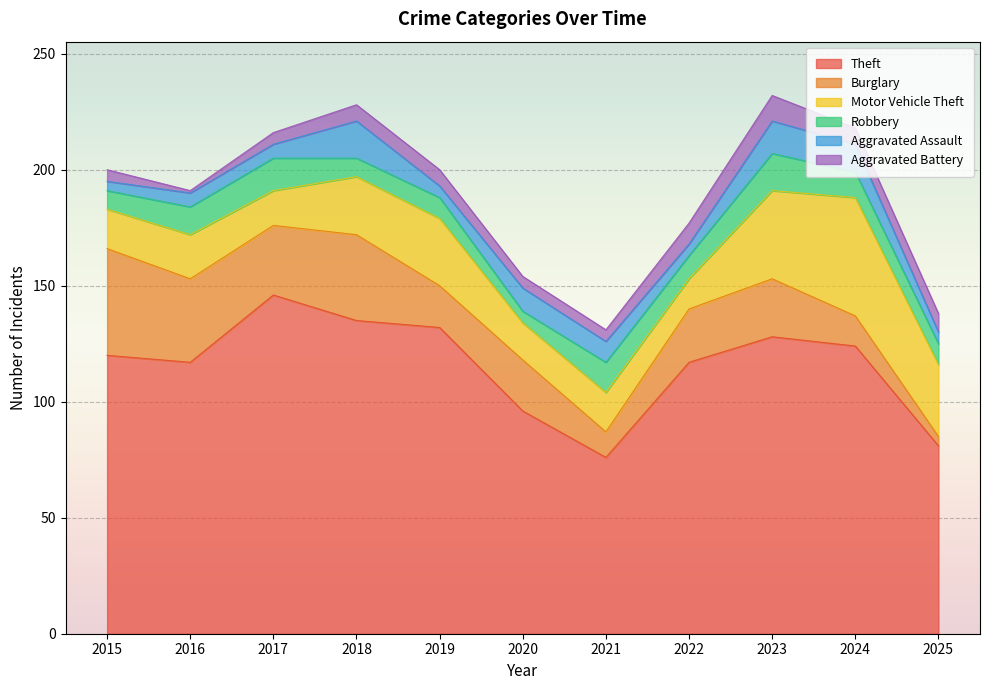

Is it true that Robbery equals 3 at 2022?

False